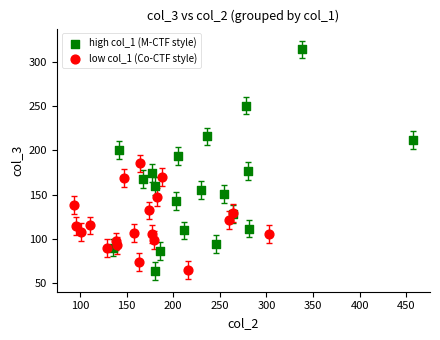

Which series has the widest spread of Y values?

high col_1 (M-CTF style)